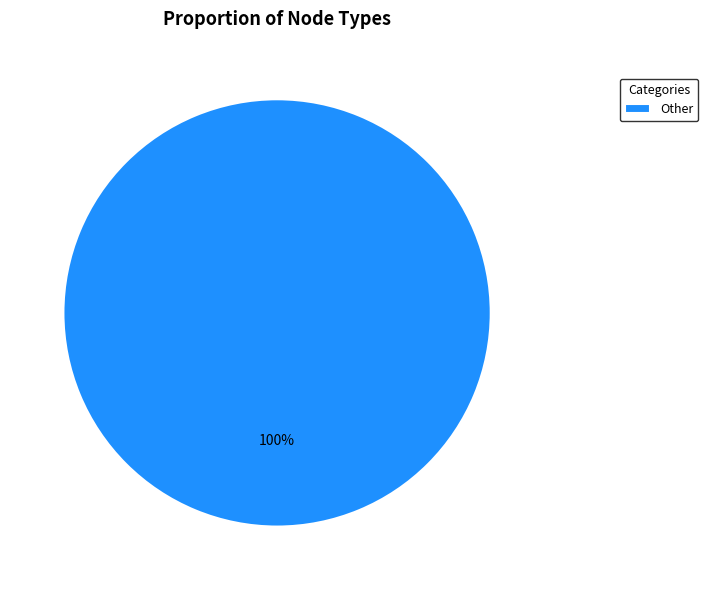

True or false: Other accounts for 100% of the total.

True